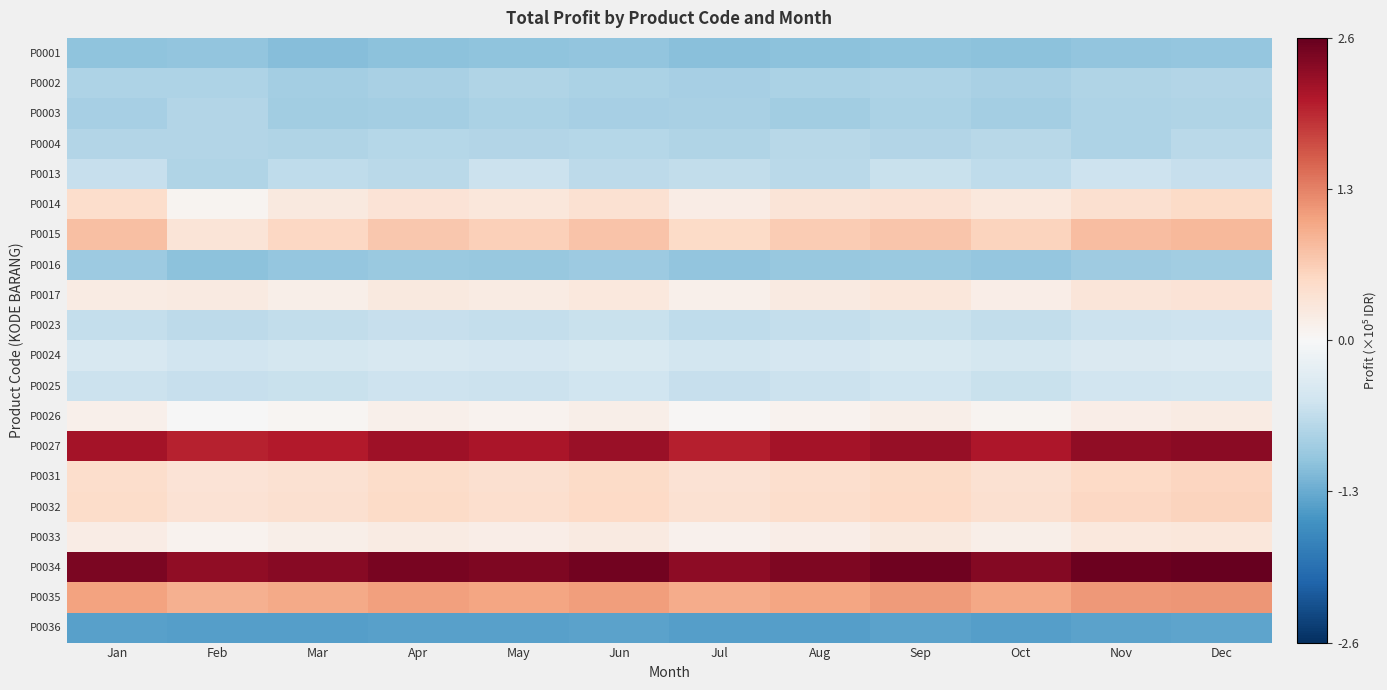

Which series has the largest range (max minus min)?

P0015